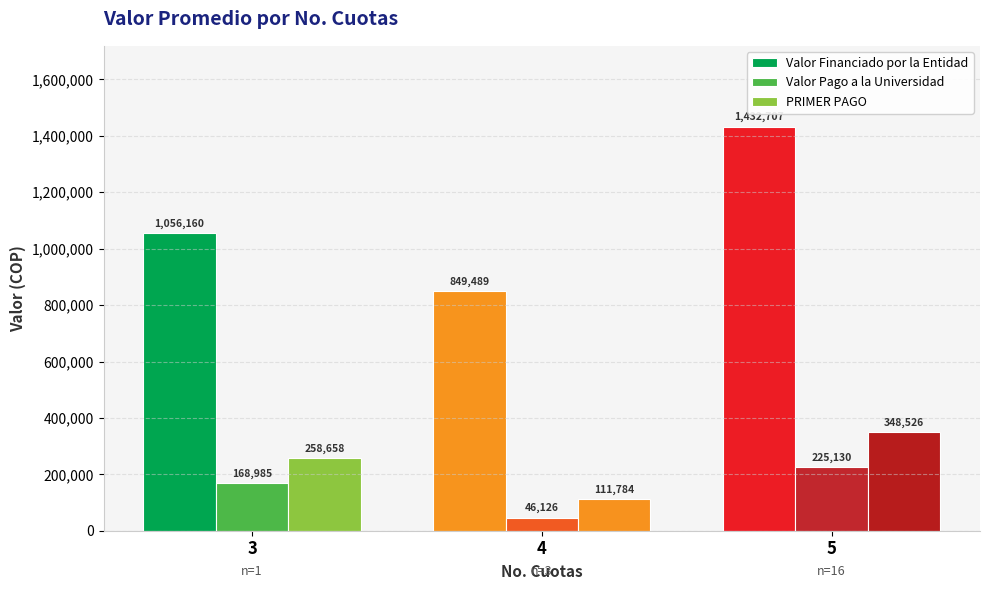

Is the value of Valor Pago a la Universidad at 3 greater than the value of PRIMER PAGO at 5?

No